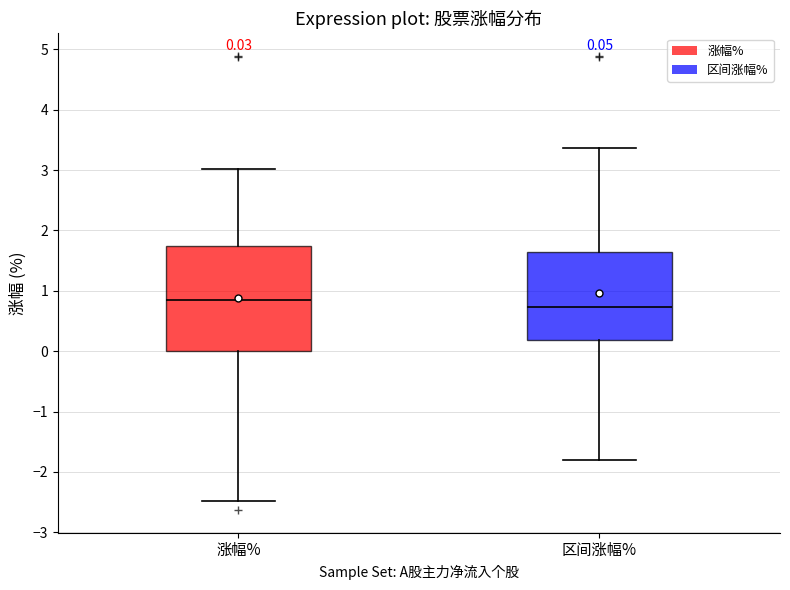

Which box has the lowest median line?

区间涨幅%